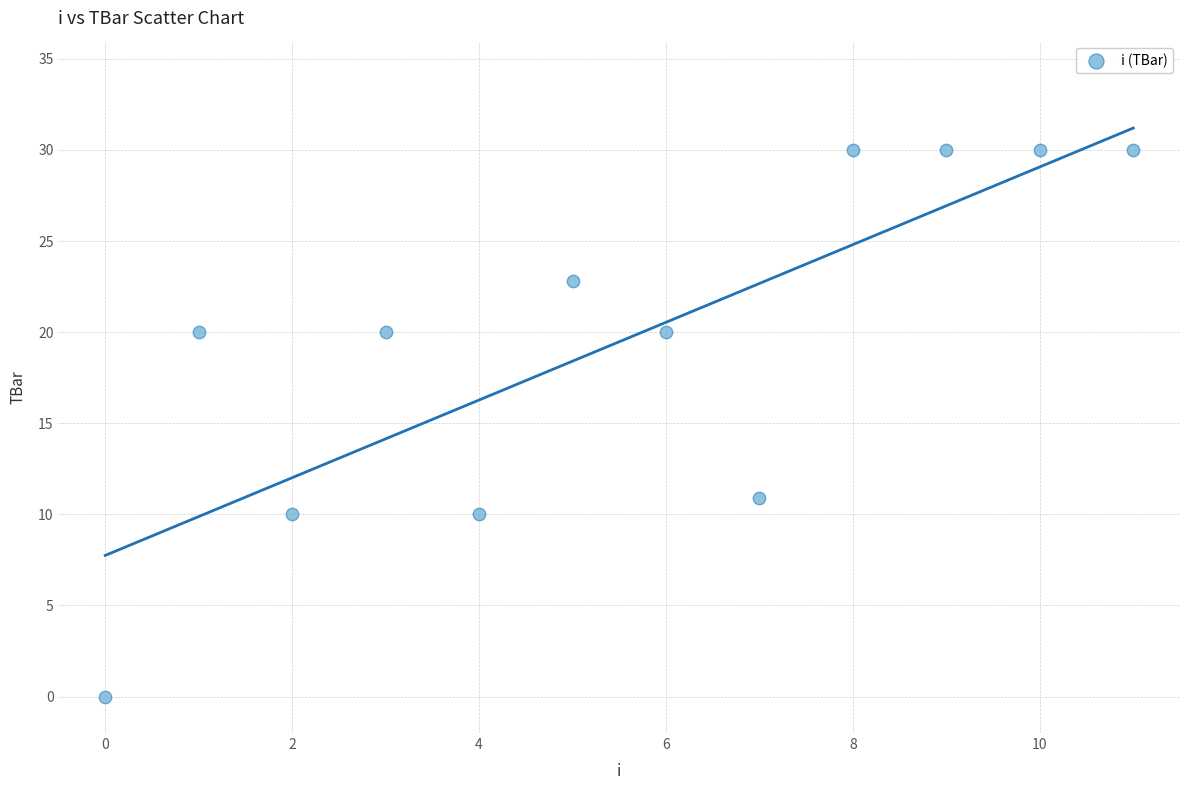

What is the average Y value?

19.5